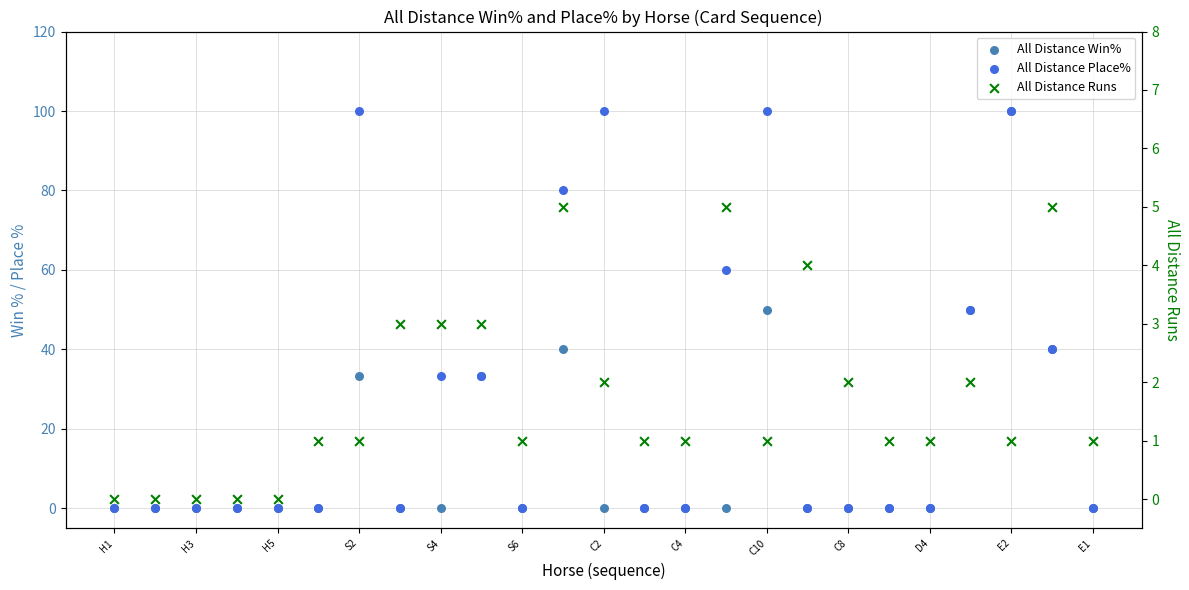

Which series has the largest Y range (max minus min)?

All Distance Win%